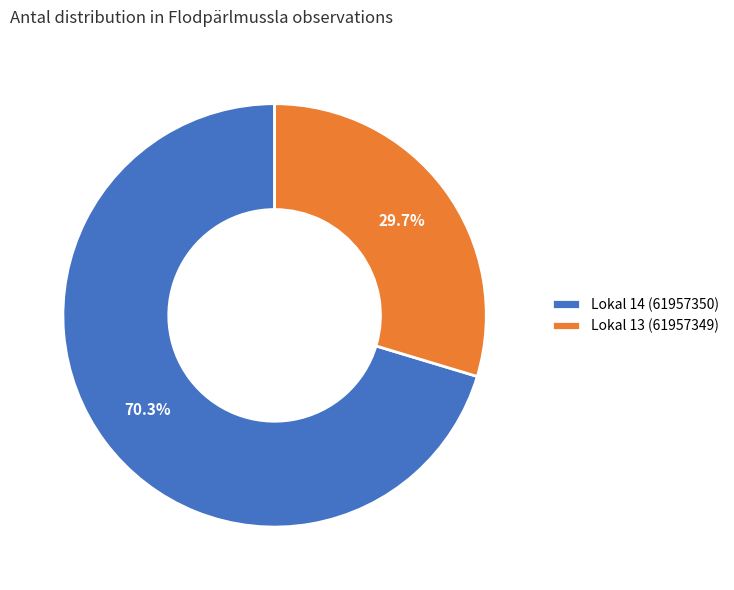

Rank the categories by value from highest to lowest.

Lokal 14 (61957350), Lokal 13 (61957349)